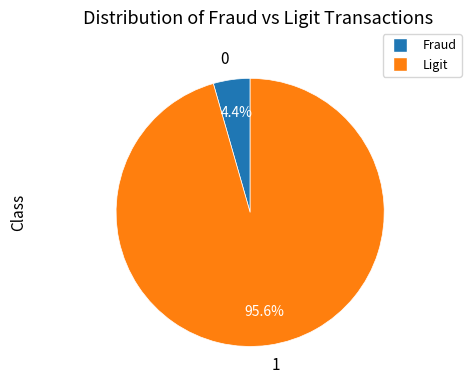

Rank the categories by value from highest to lowest.

1, 0